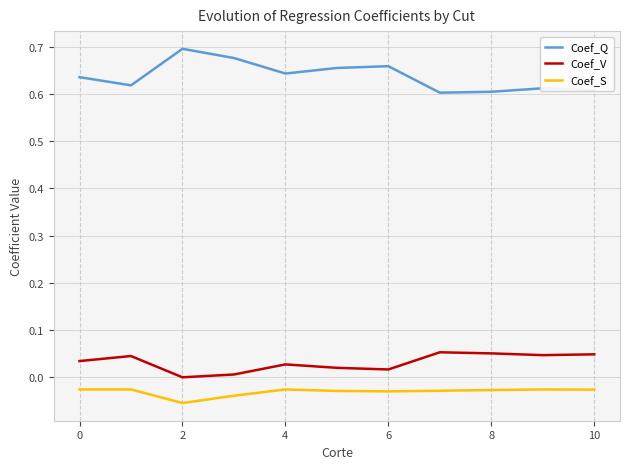

At how many categories does at least one series exceed 0?

11